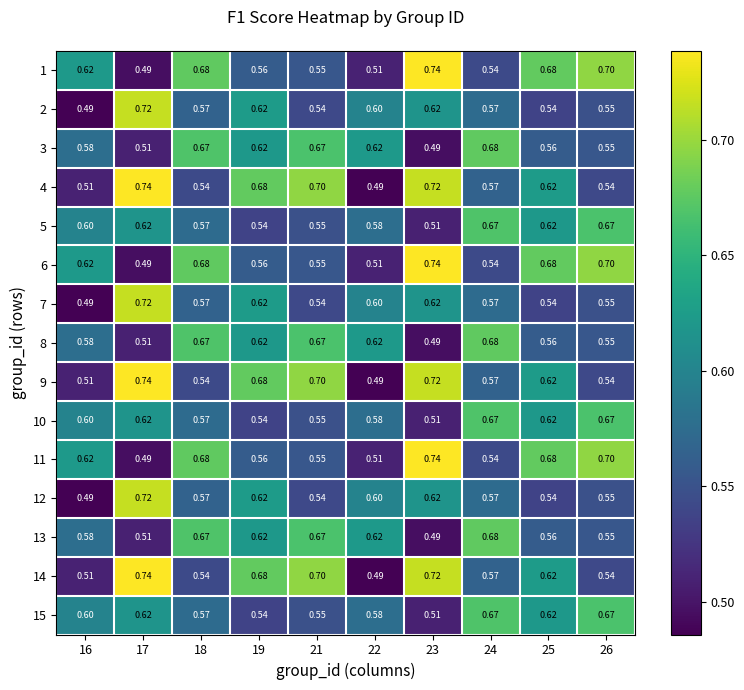

Is the value of 6 at 17 greater than the value of 9 at 25?

No